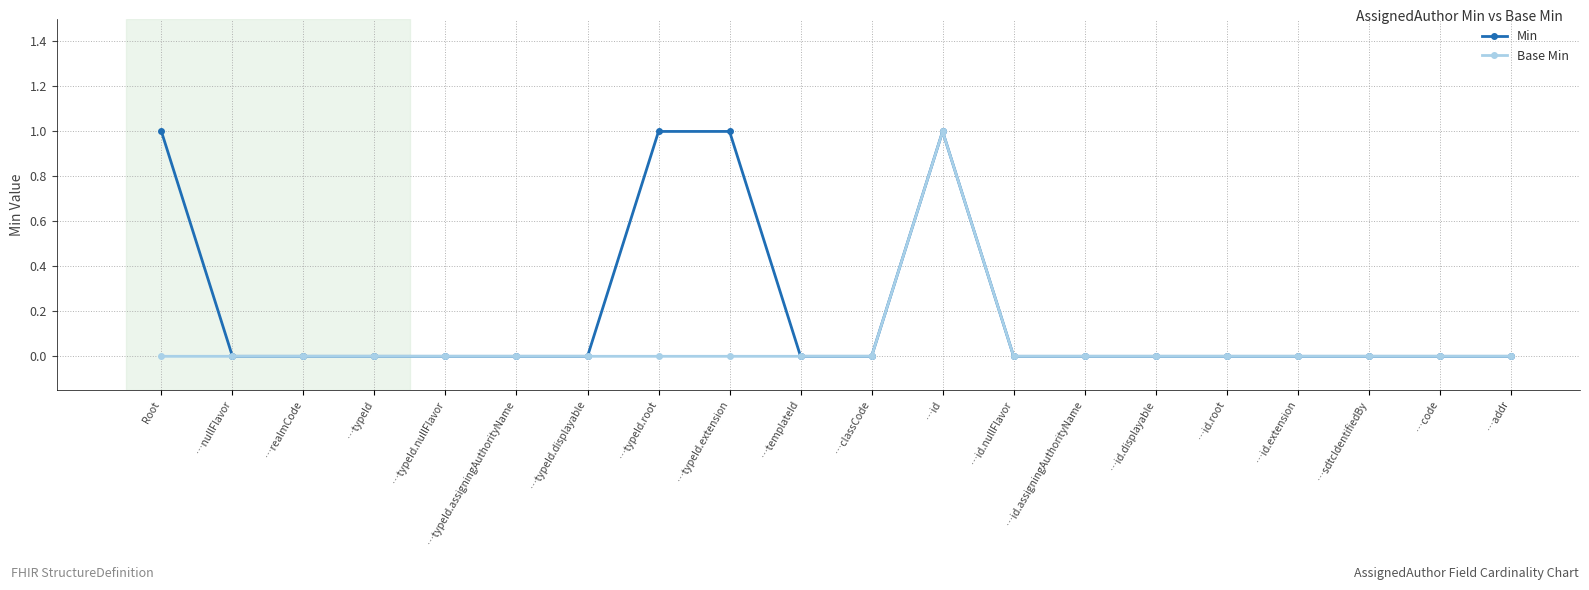

Reading left to right, extract all data points from this chart.

Min: Root=1	…nullFlavor=0	…realmCode=0	…typeId=0	…typeId.nullFlavor=0	…typeId.assigningAuthorityName=0	…typeId.displayable=0	…typeId.root=1	…typeId.extension=1	…templateId=0	…classCode=0	…id=1	…id.nullFlavor=0	…id.assigningAuthorityName=0	…id.displayable=0	…id.root=0	…id.extension=0	…sdtcIdentifiedBy=0	…code=0	…addr=0
Base Min: Root=0	…nullFlavor=0	…realmCode=0	…typeId=0	…typeId.nullFlavor=0	…typeId.assigningAuthorityName=0	…typeId.displayable=0	…typeId.root=0	…typeId.extension=0	…templateId=0	…classCode=0	…id=1	…id.nullFlavor=0	…id.assigningAuthorityName=0	…id.displayable=0	…id.root=0	…id.extension=0	…sdtcIdentifiedBy=0	…code=0	…addr=0